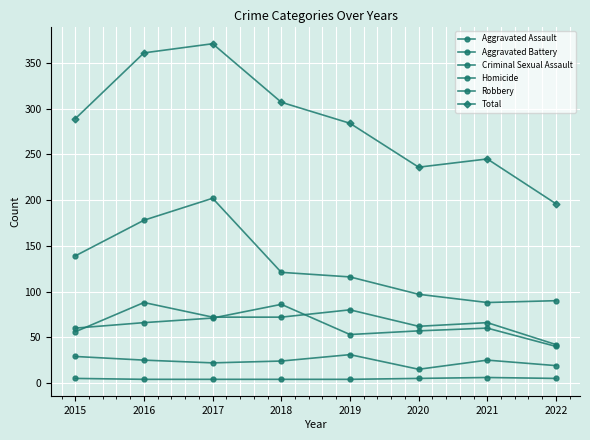

How many lines are shown in the chart?

6